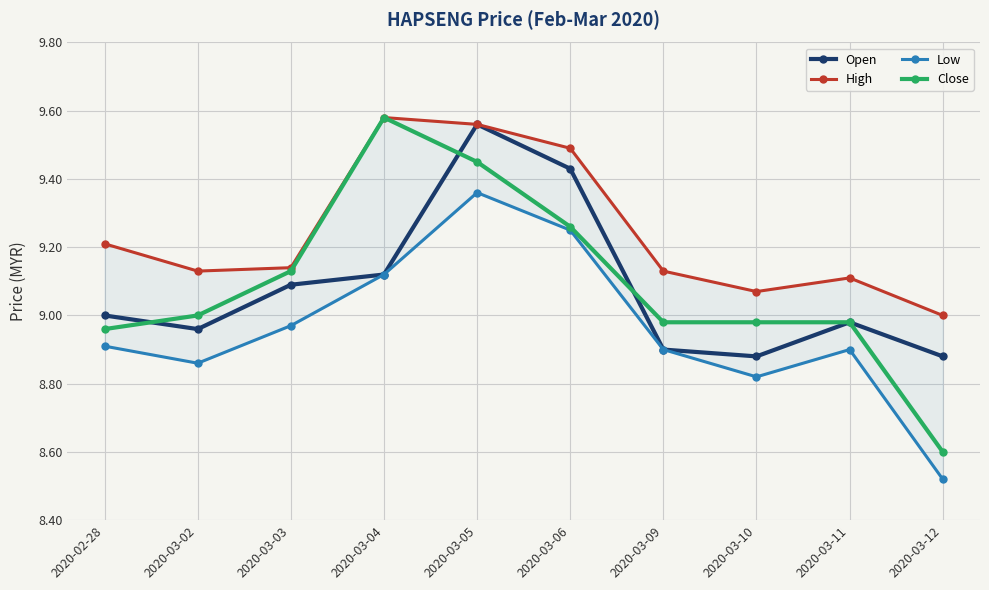

Where is High nearest to the value 9?

2020-03-12